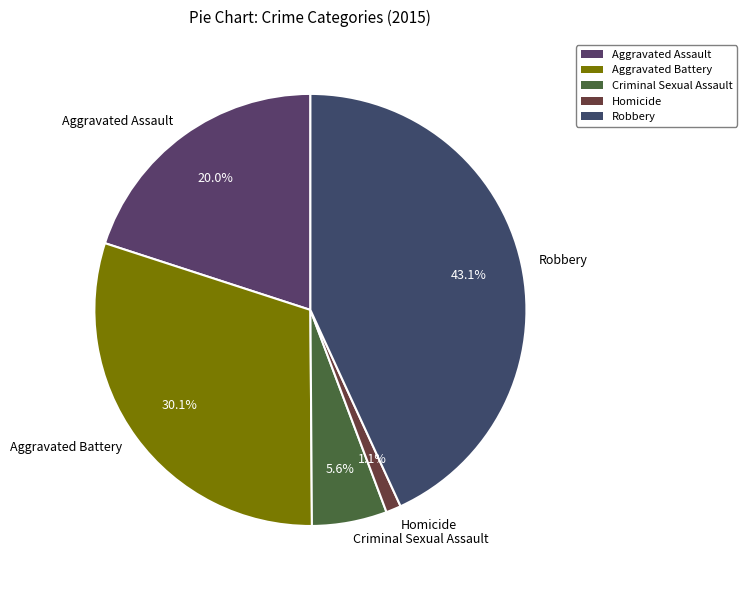

Do Homicide and Aggravated Battery together represent more than half of the pie?

No